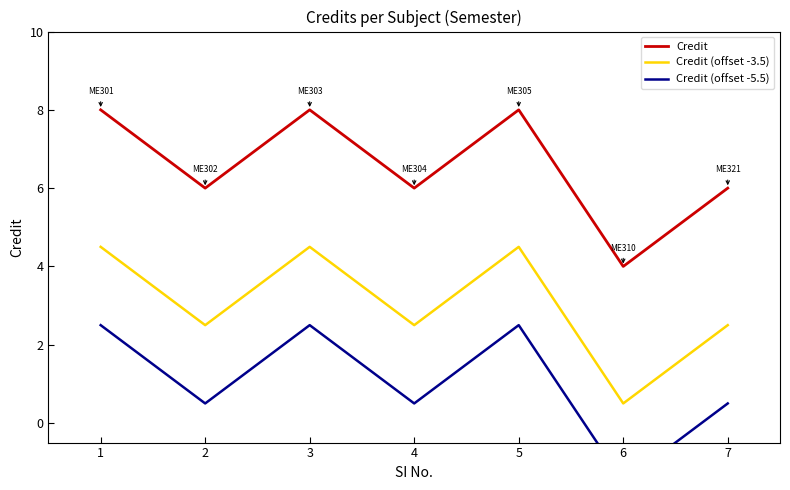

List the series in order of their overall mean, highest first.

Credit, Credit (offset -3.5), Credit (offset -5.5)